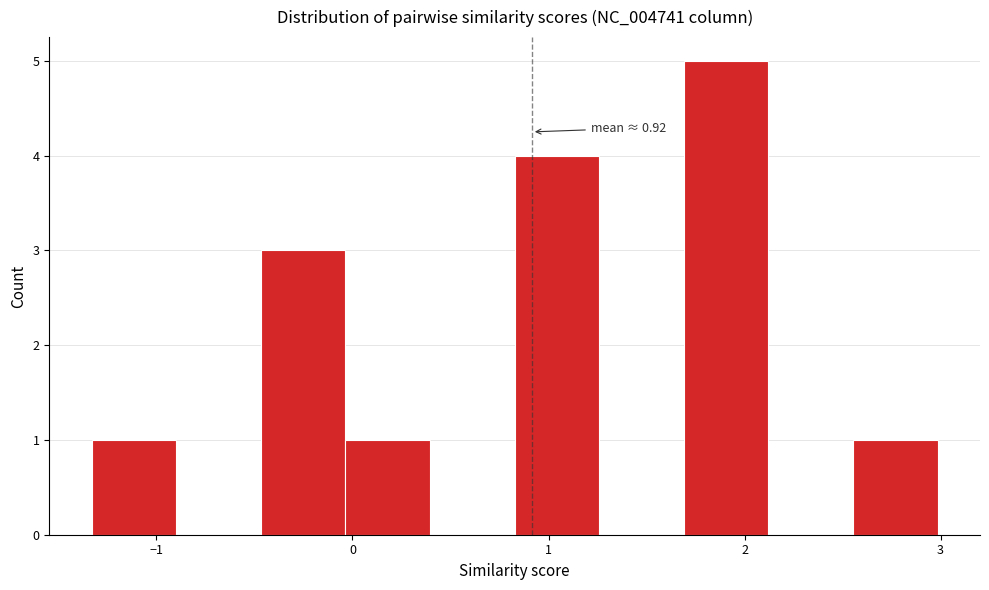

Which range on the x-axis has the tallest bar?

1.7 to 2.1